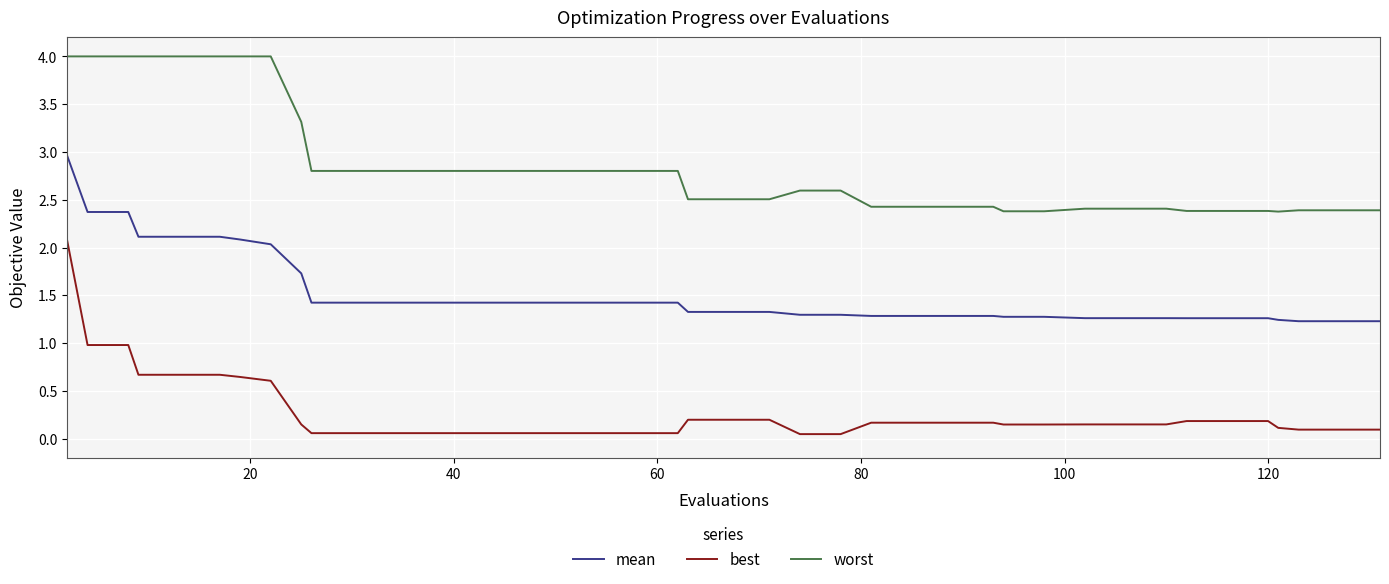

List the series in order of their overall mean, lowest first.

best, mean, worst